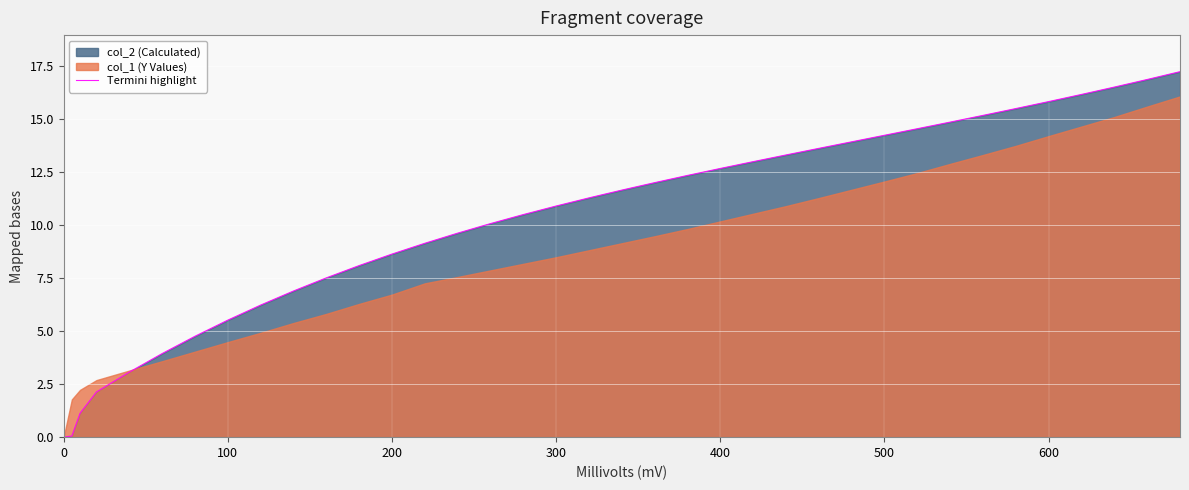

How many data points are above 11?

19